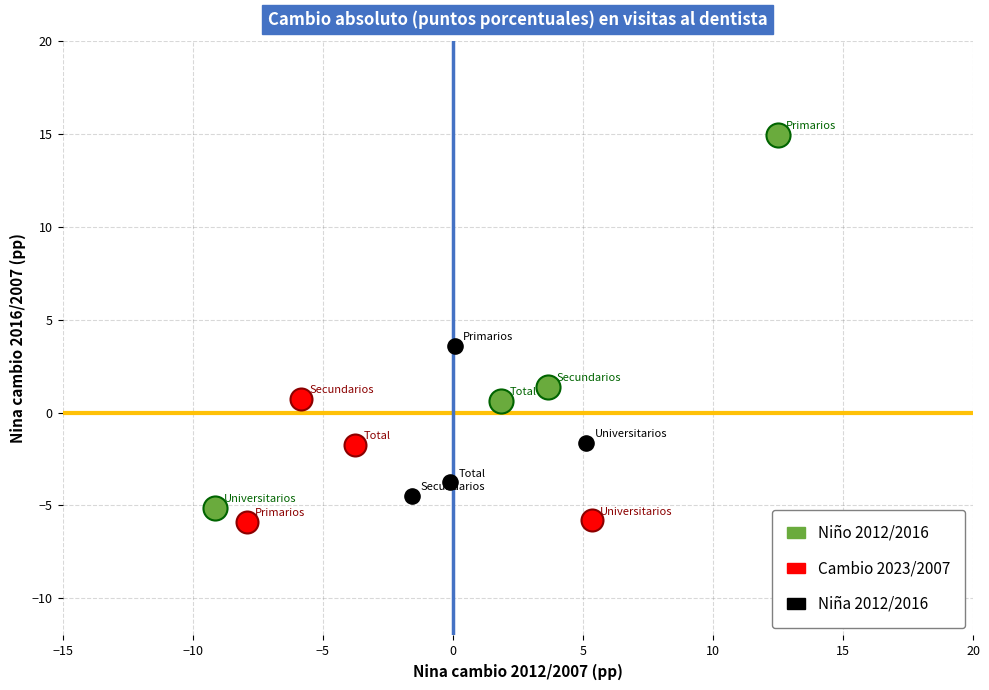

Which series has the widest spread of Y values?

Niño 2012/2016